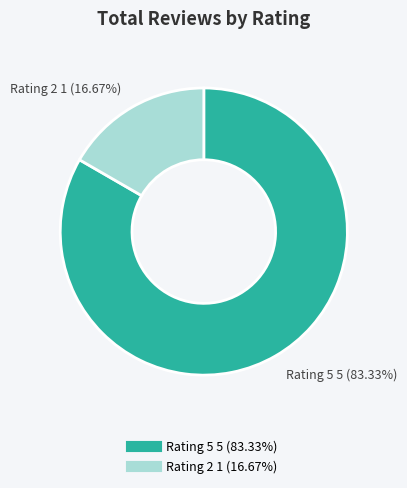

Is there any slice that represents more than half of the pie?

Yes